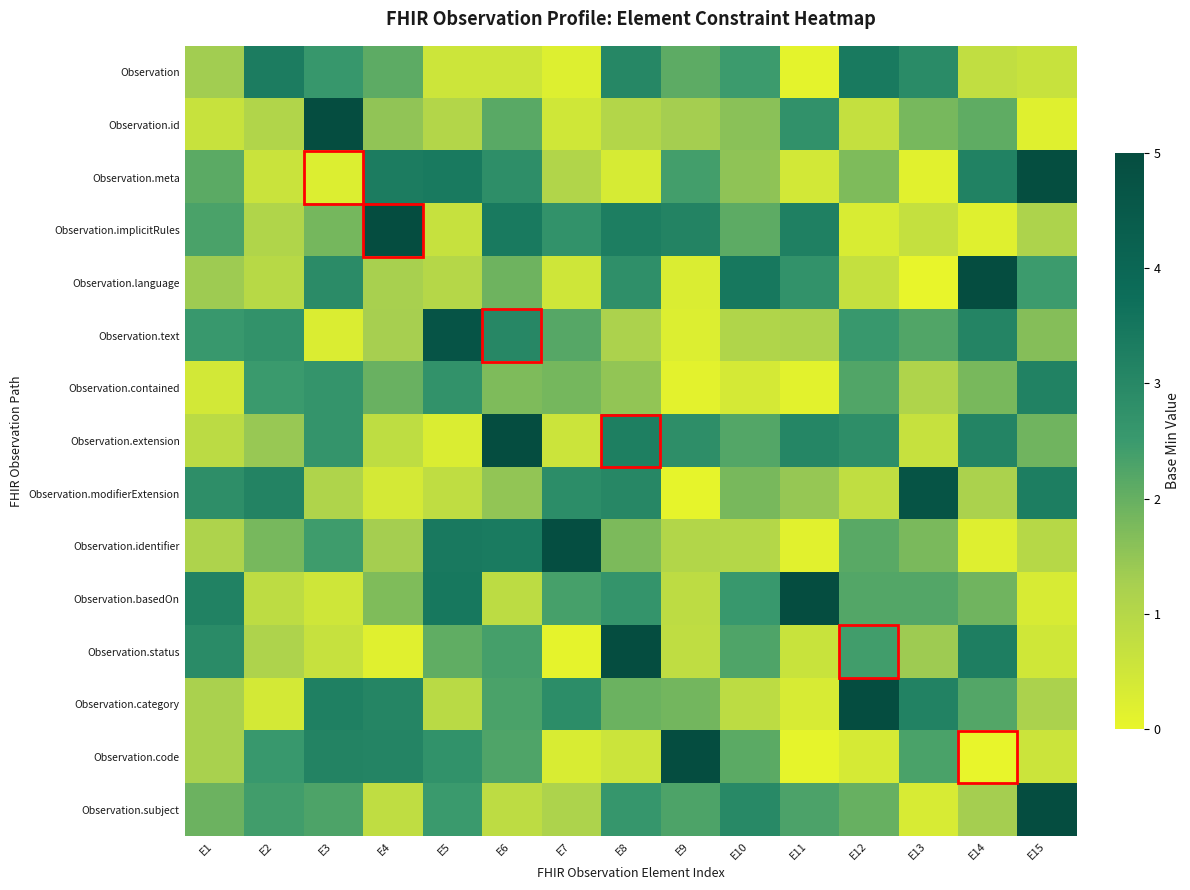

Which series has the largest range (max minus min)?

Observation.code